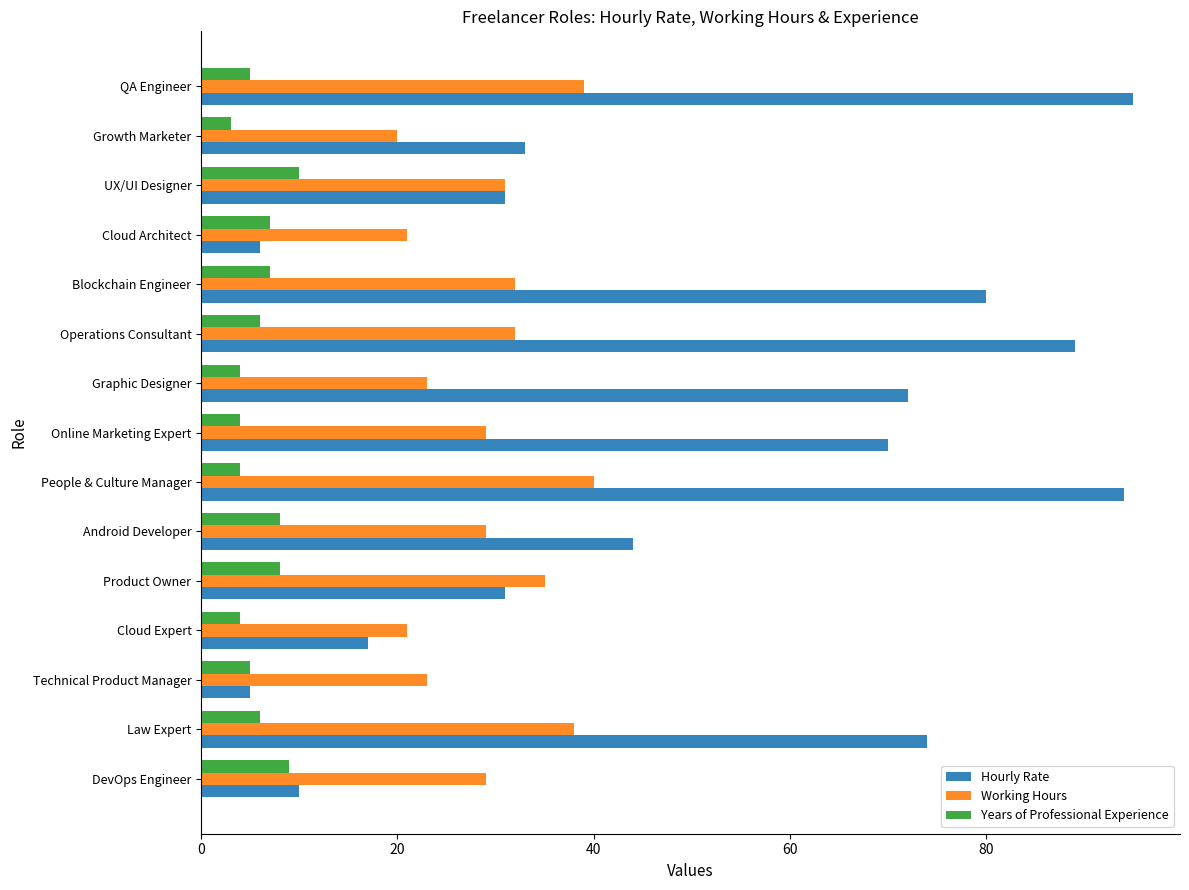

Is it true that Working Hours equals 29 at Cloud Architect?

False